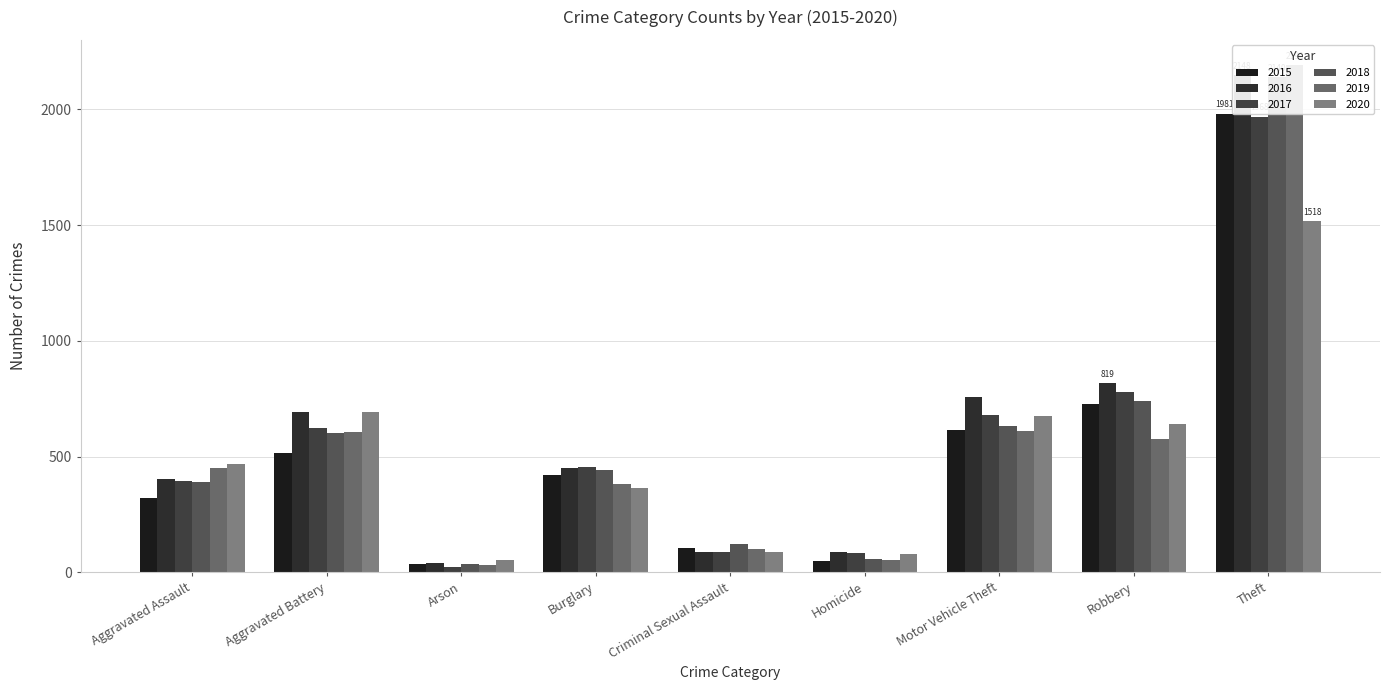

What is the maximum value for 2020?

1518